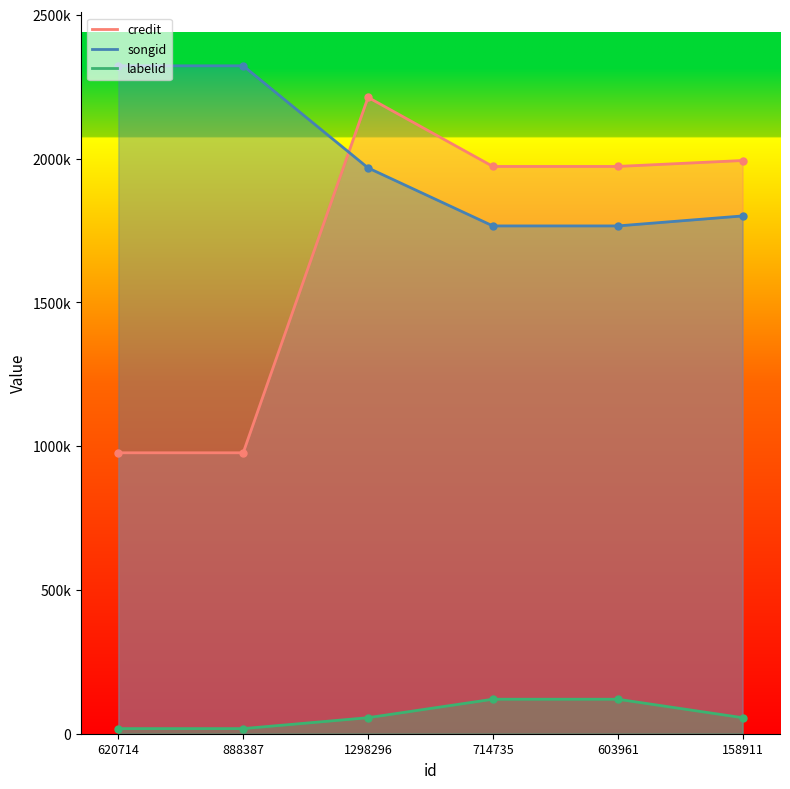

Reading right to left, transcribe all the data shown in this chart.

credit: 158911=1993474	603961=1972821	714735=1972821	1298296=2213115	888387=977061	620714=977061
songid: 158911=1800709	603961=1765970	714735=1765970	1298296=1967789	888387=2322796	620714=2322796
labelid: 158911=55741	603961=119973	714735=119973	1298296=55741	888387=17802	620714=17802